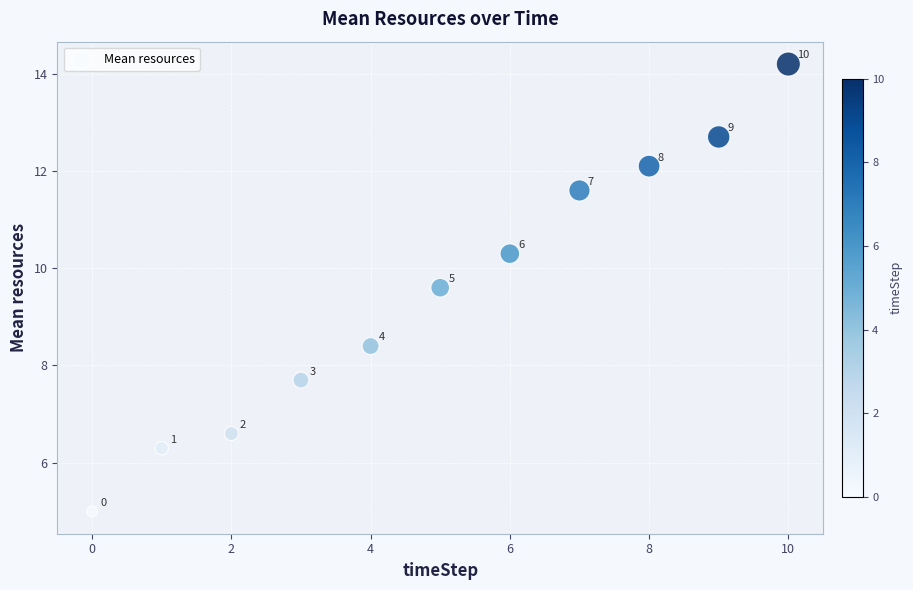

What Y value in the scatter plot is closest to 9?

8.4